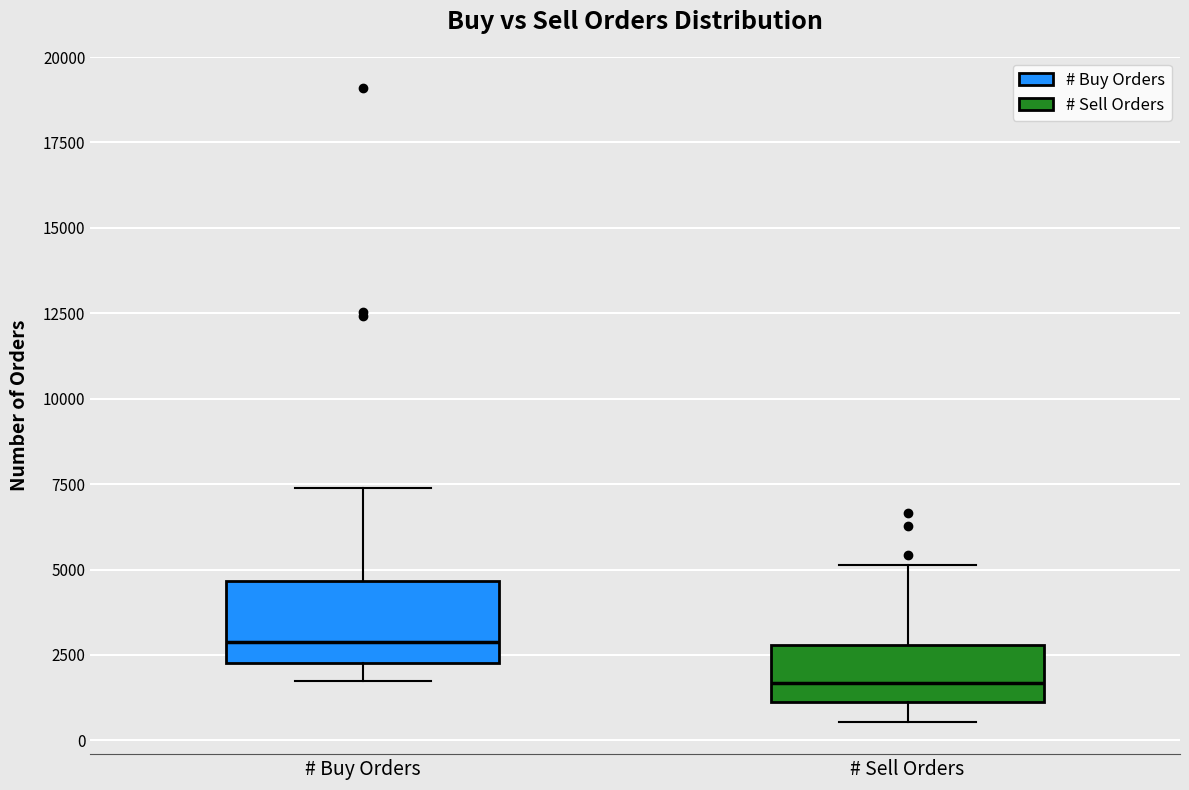

Which box's median line is the lowest?

# Sell Orders